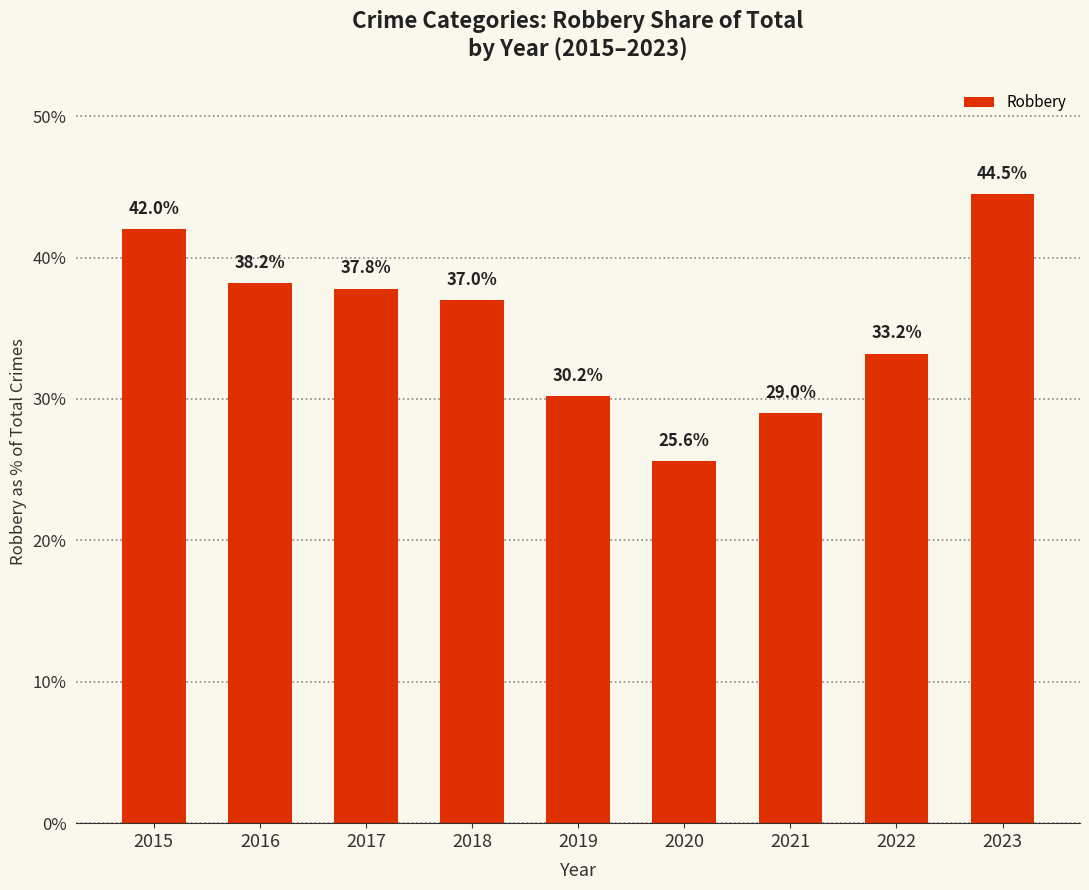

At which label does the data first exceed 37?

2015